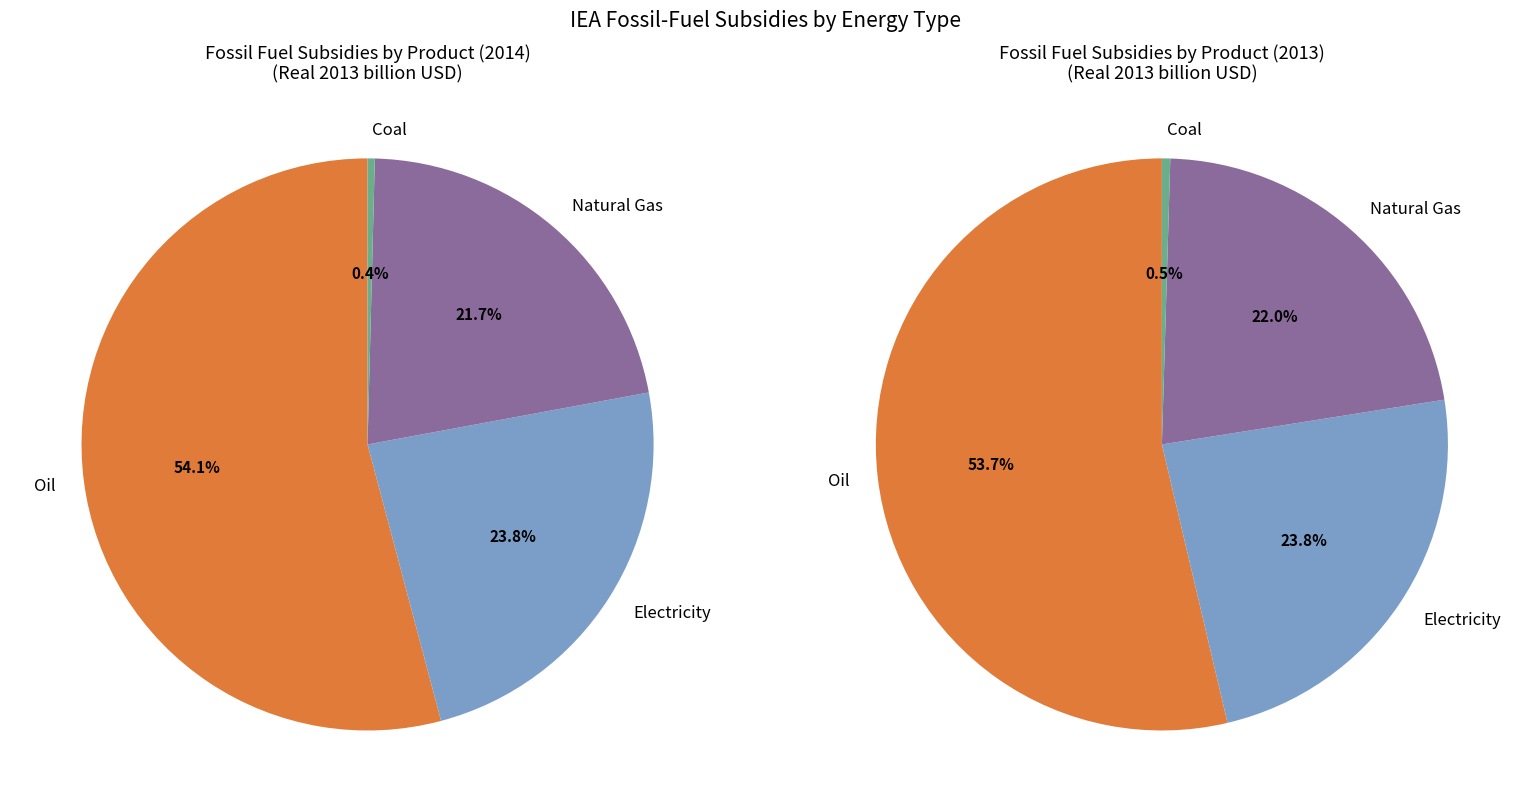

Is the sum of Coal and Oil greater than half?

Yes